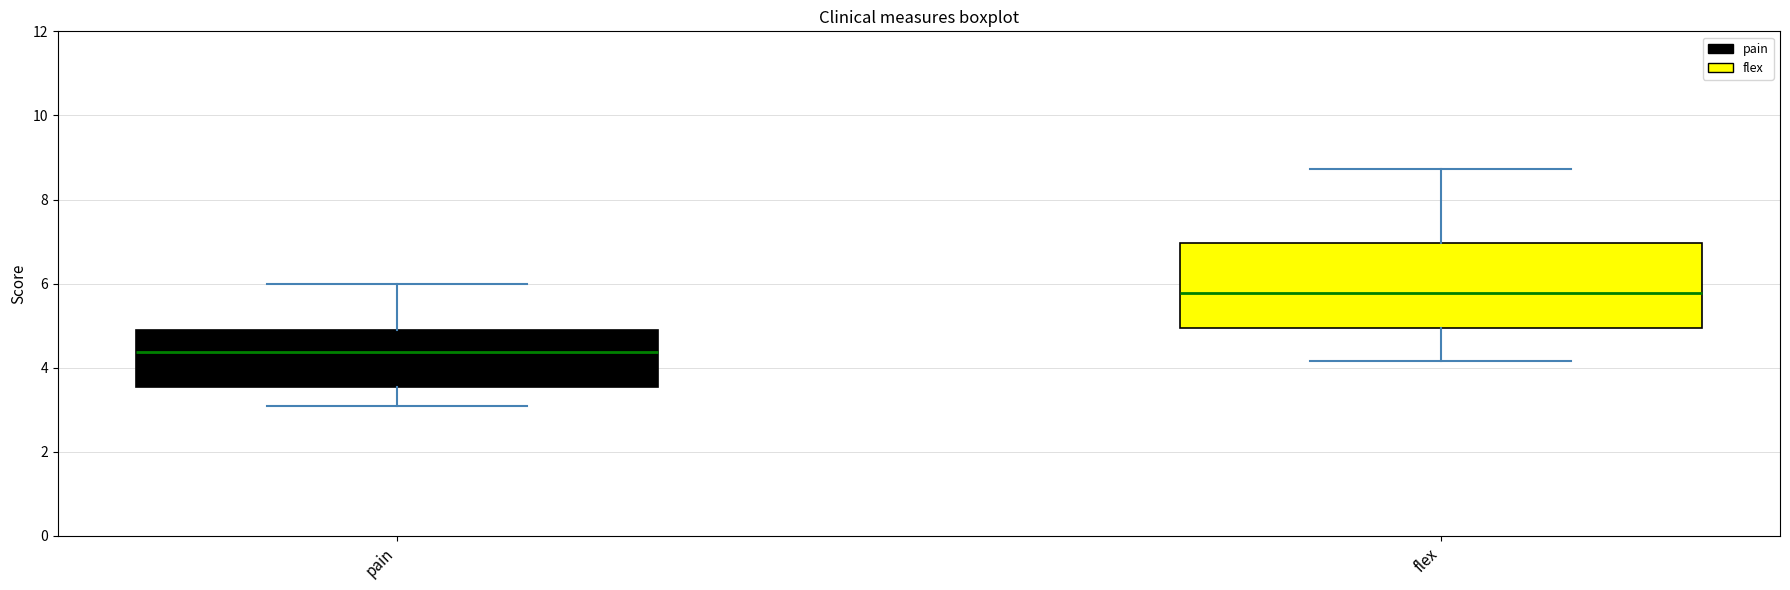

Reading left to right, read every box against the y-axis: the position of its median line, the range the box covers, and the ends of its whiskers. The values are not printed on the chart, so give them approximately, as read against the axis.

pain: median 4.4, box 3.6 to 5.0, whiskers 3.0 to 6.0
flex: median 5.8, box 5.0 to 7.0, whiskers 4.2 to 8.8